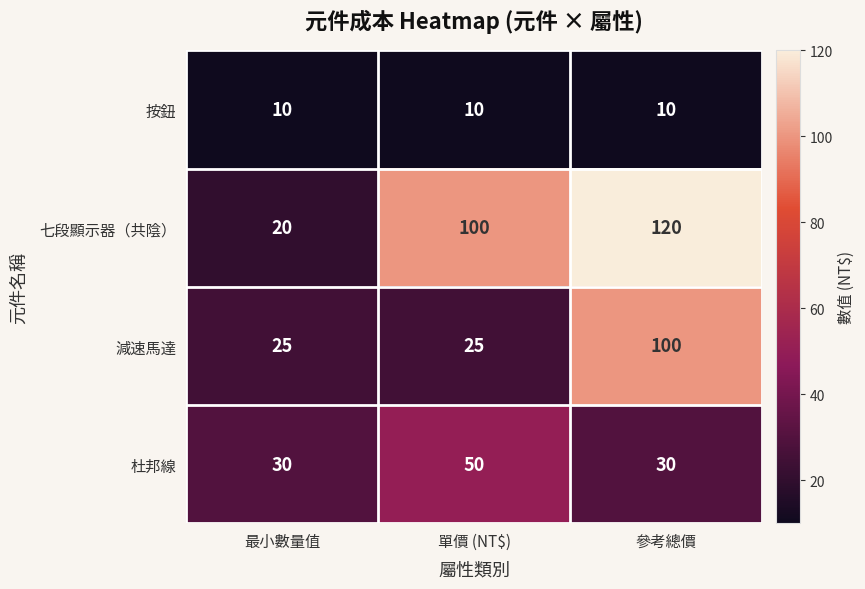

True or false: 七段顯示器（共陰） has a value of 29 at 最小數量值.

False